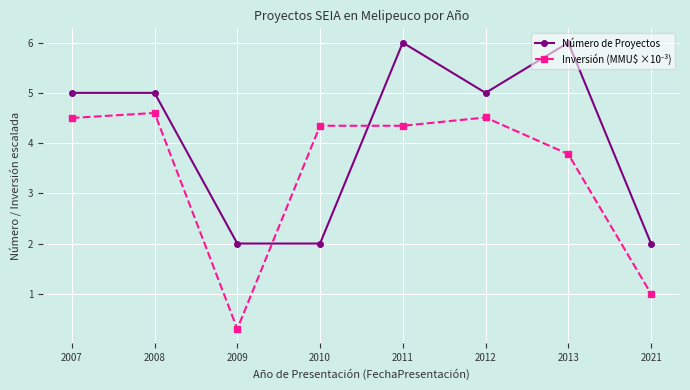

What is the spread (max minus min) of values at 2010?

2.3